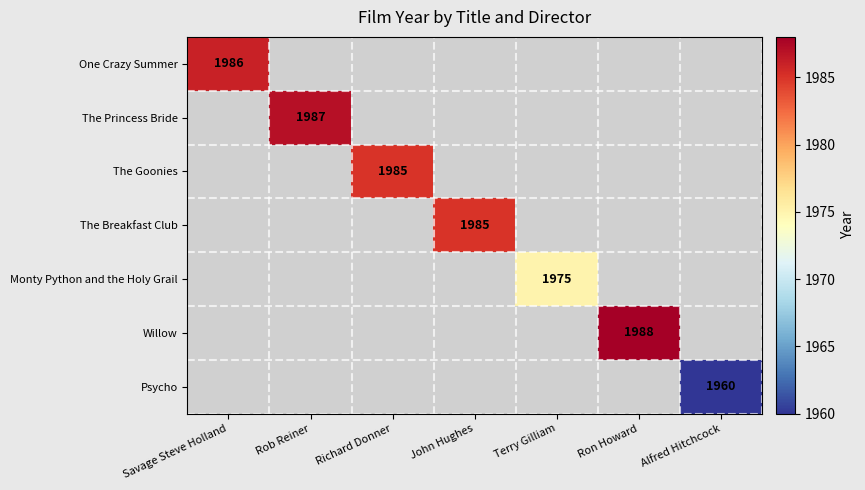

Is it true that The Princess Bride equals 1987 at Rob Reiner?

True